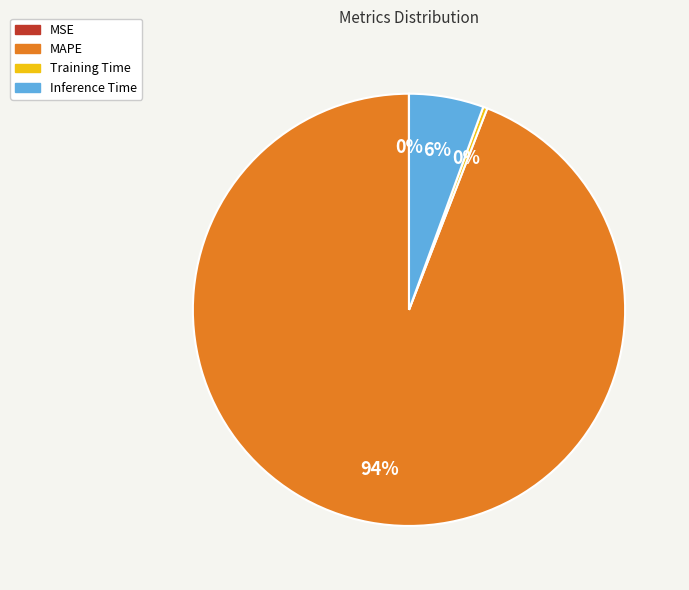

Combined, do Training Time and Inference Time account for over 50%?

No